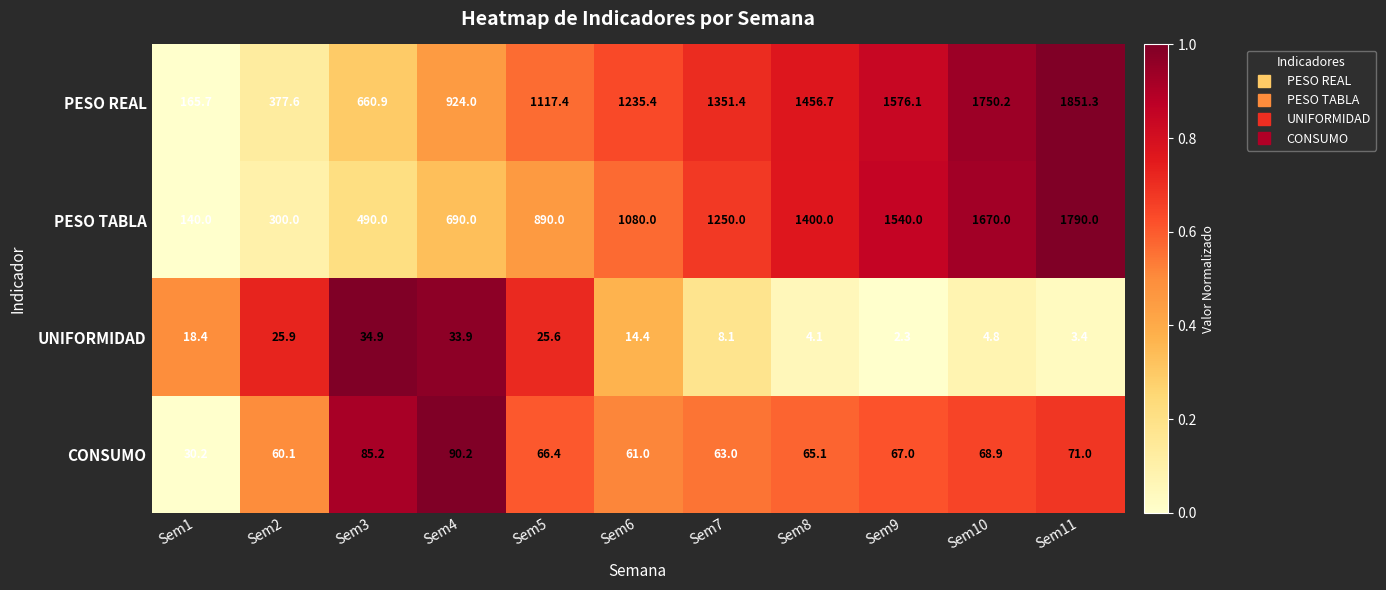

What is the lowest value of the PESO REAL series?

165.7